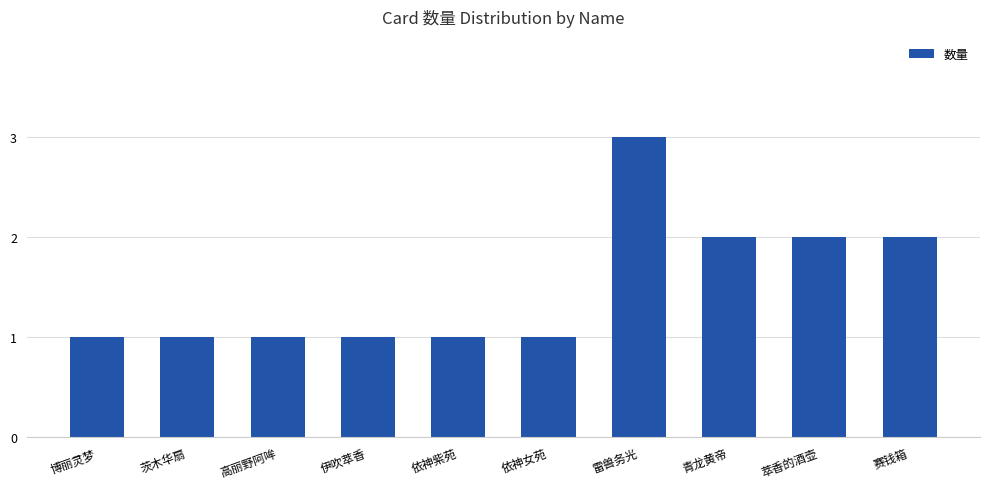

How many series are shown in this chart?

1